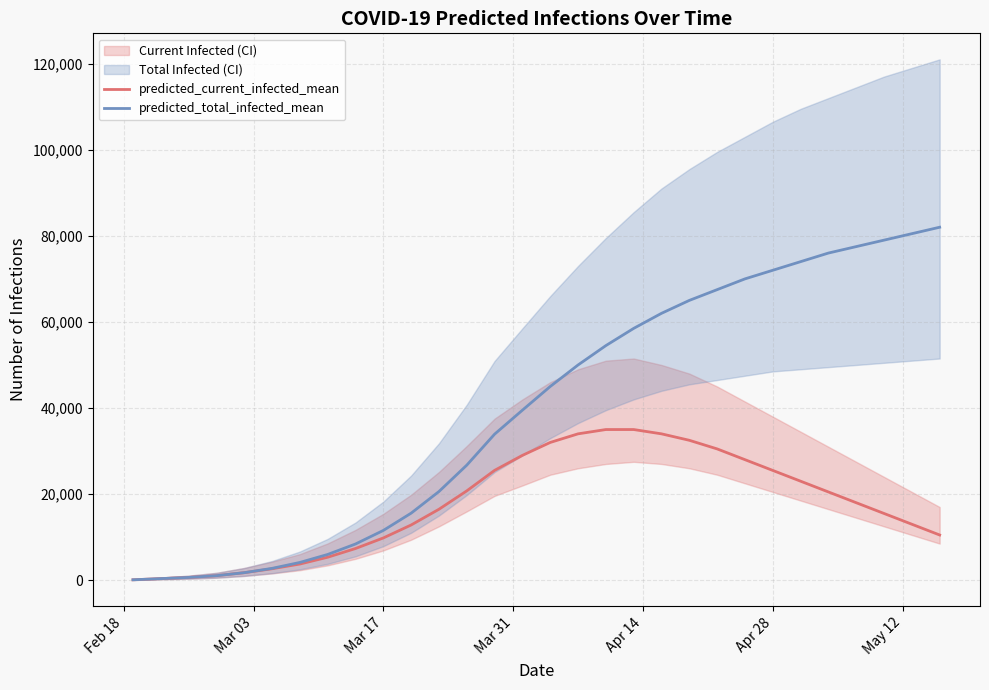

Which series has the widest spread of values?

predicted_total_infected_mean